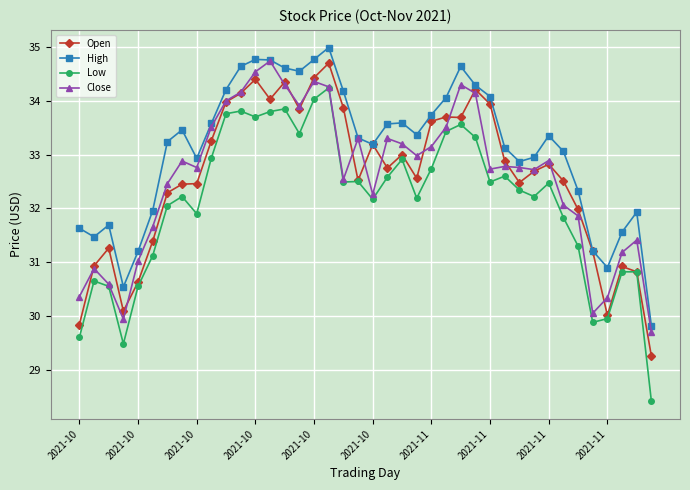

True or false: High and Low cross at least once.

False